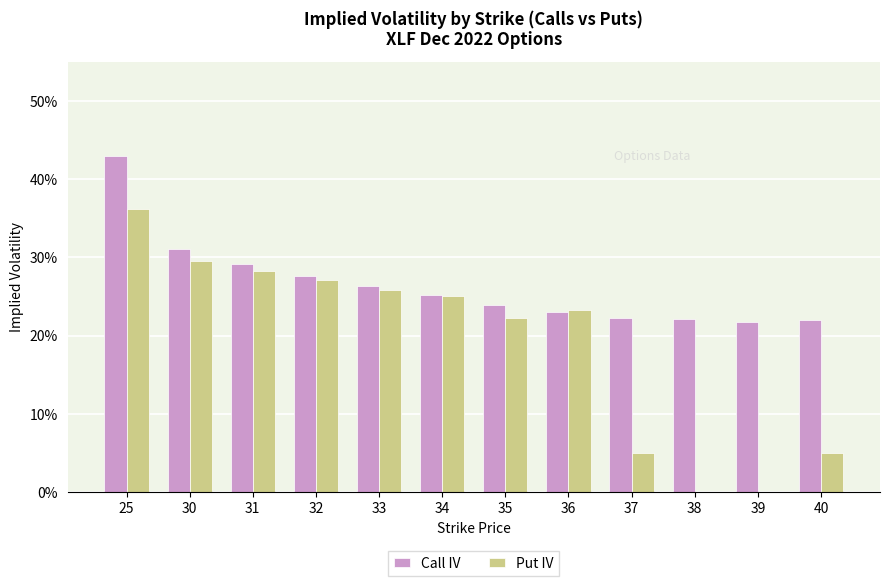

Which series has the widest spread of values?

Put IV